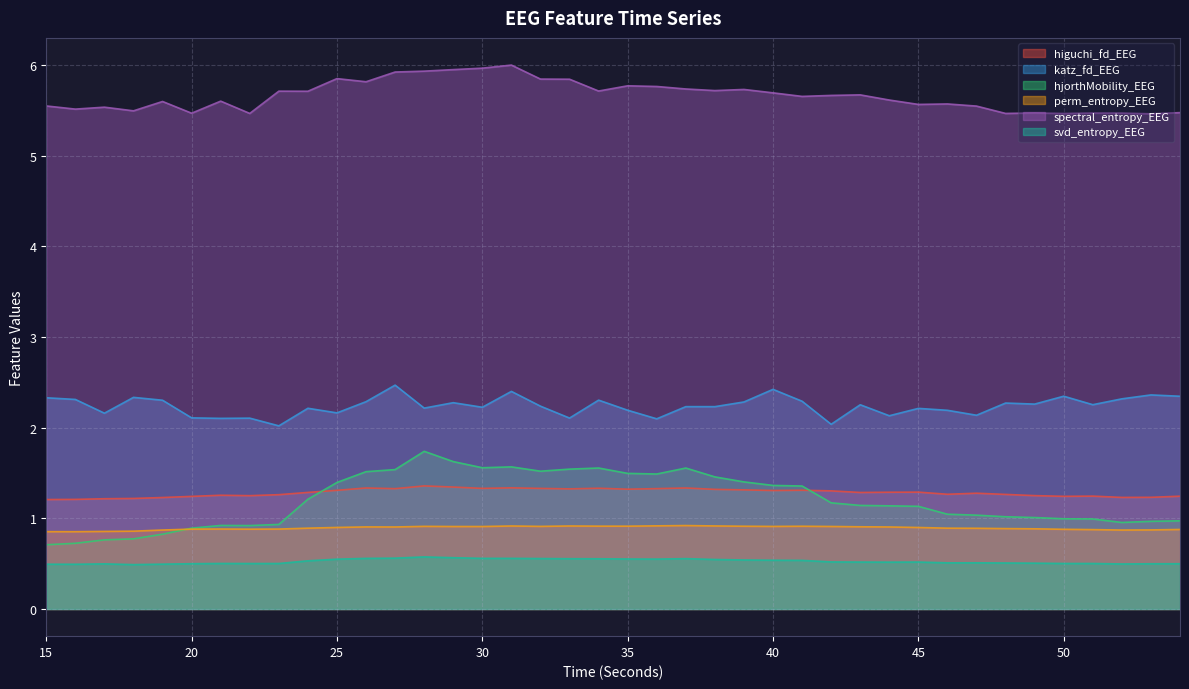

Does the chart have visible grid lines?

Yes